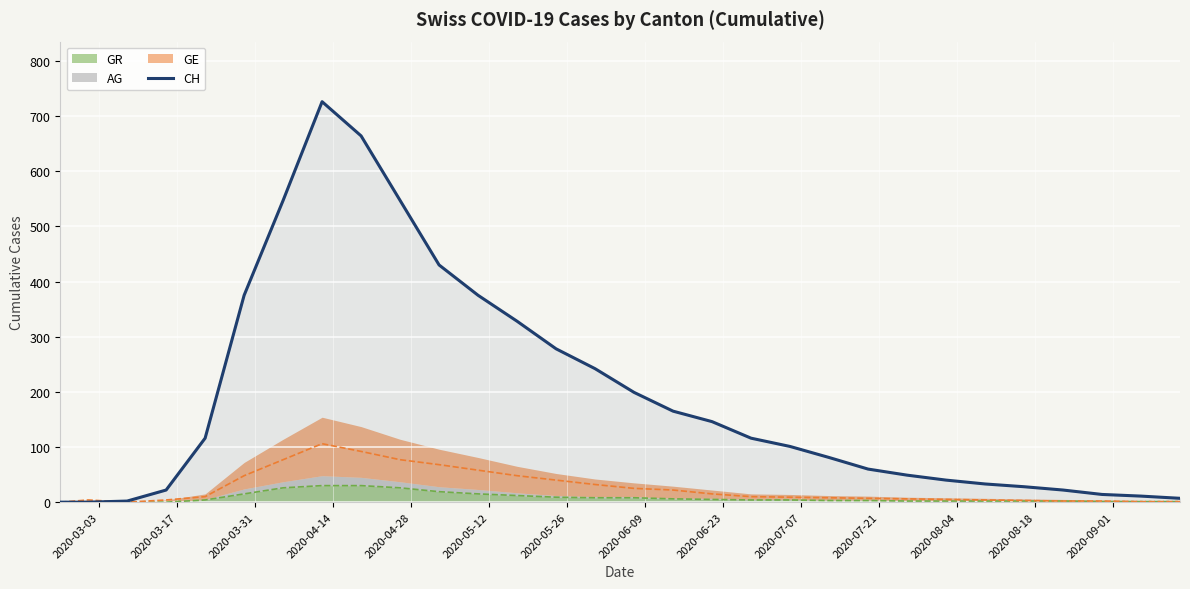

How many data points are above 116?

13